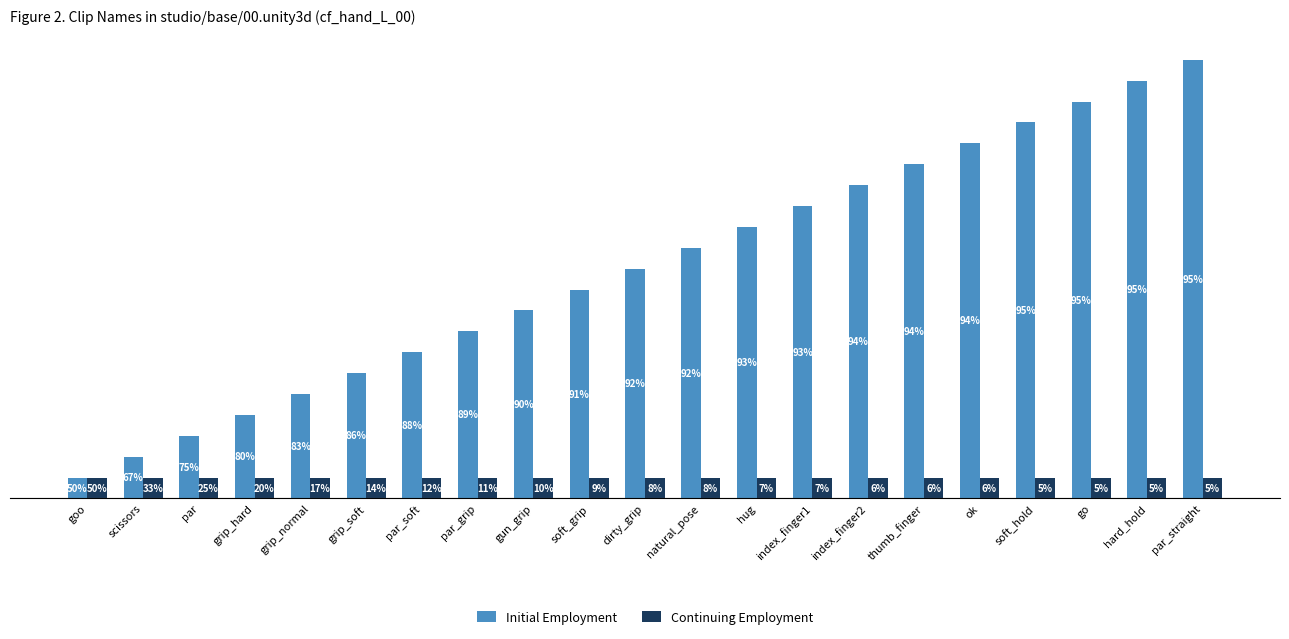

At which category does the chart reach its minimum across all series?

goo